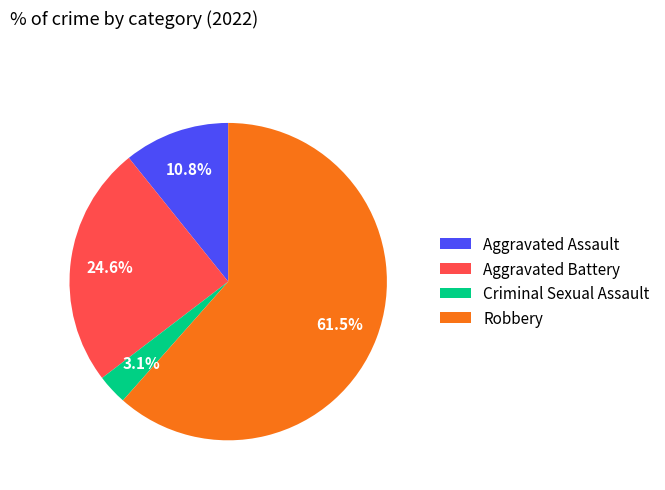

What is the ratio of the value at Criminal Sexual Assault to the value at Aggravated Assault?

0.3